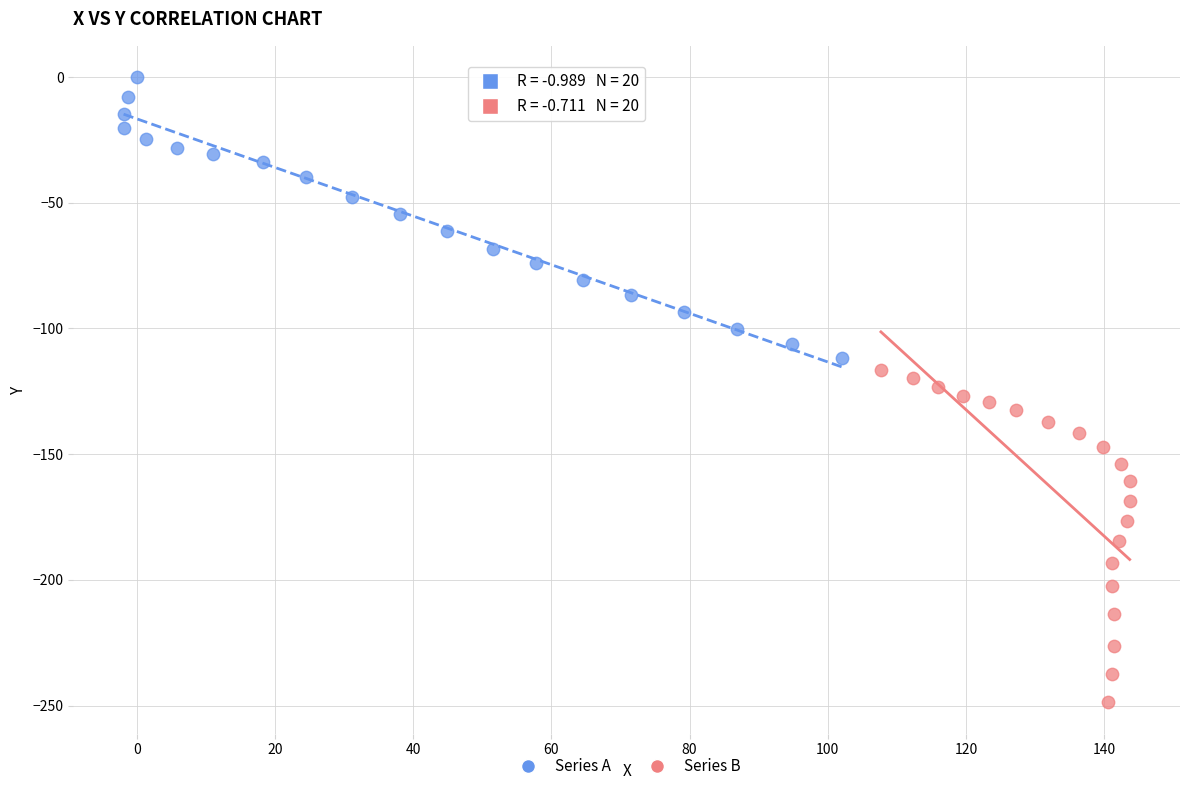

Which series has the largest Y range (max minus min)?

Series B